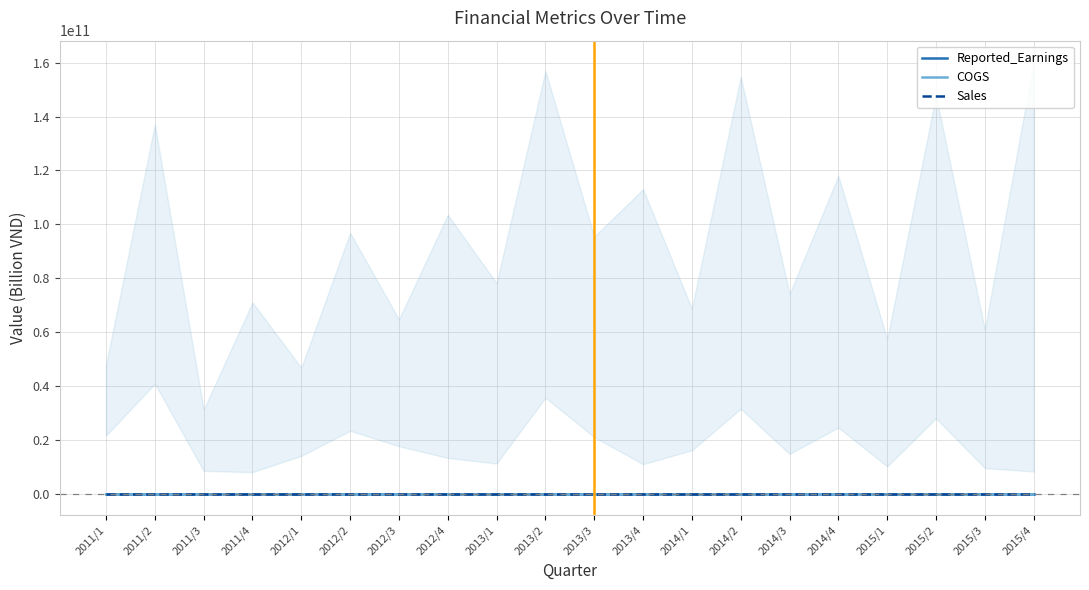

What is the label of the 5th point from the left?

2012/1